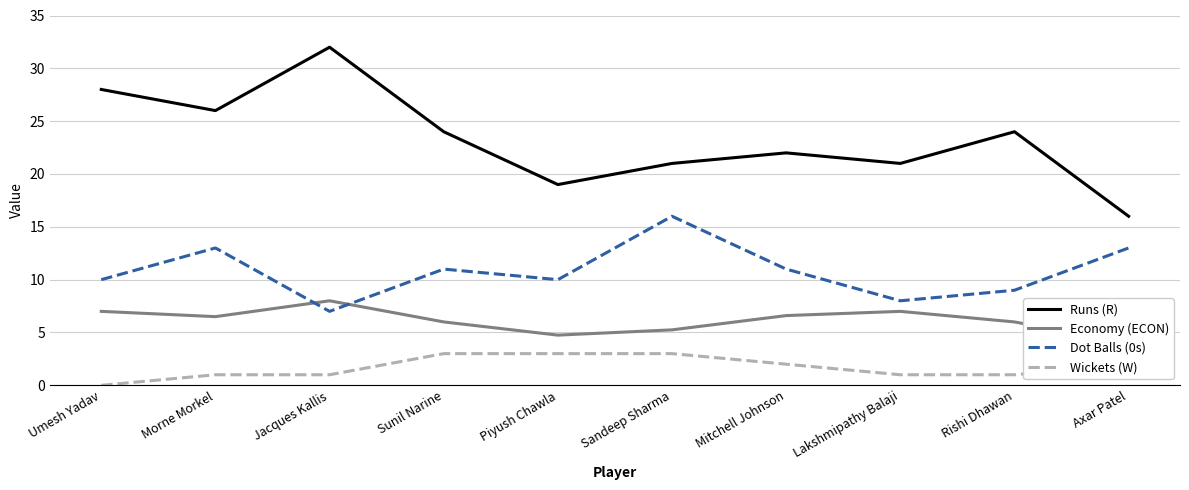

True or false: Wickets (W) has a value of 3.0 at Piyush Chawla.

True